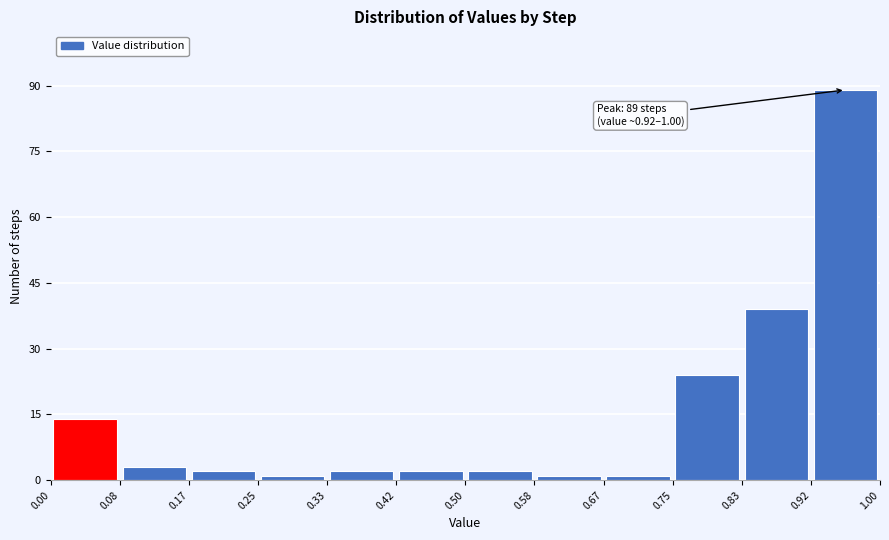

Over which range of the x-axis is the bar tallest?

0.92 to 1.00